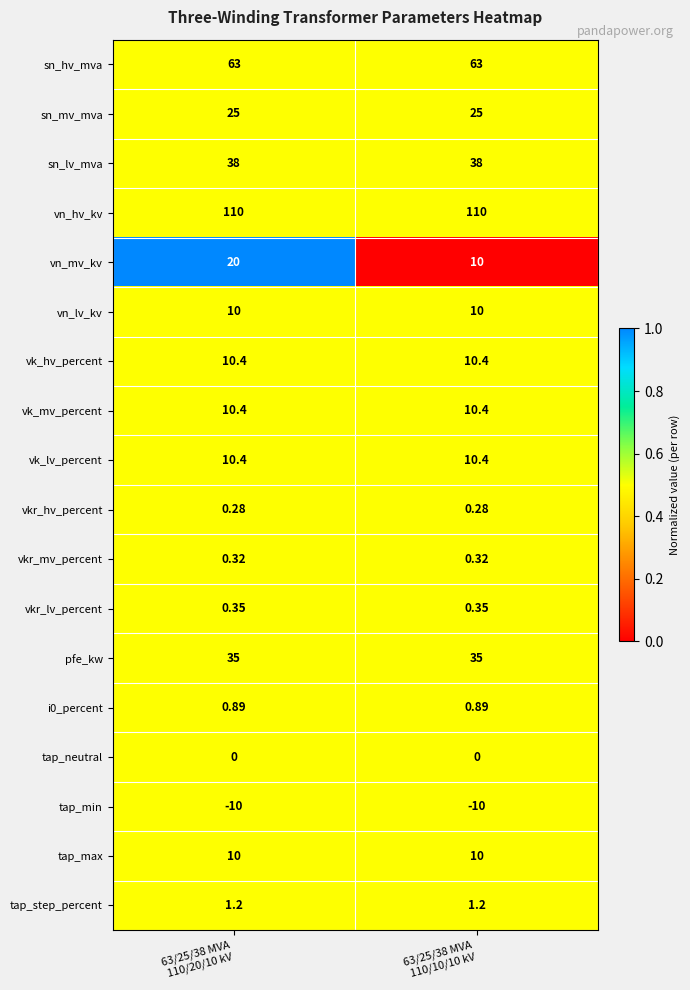

Which series has the largest total across all categories?

vn_hv_kv